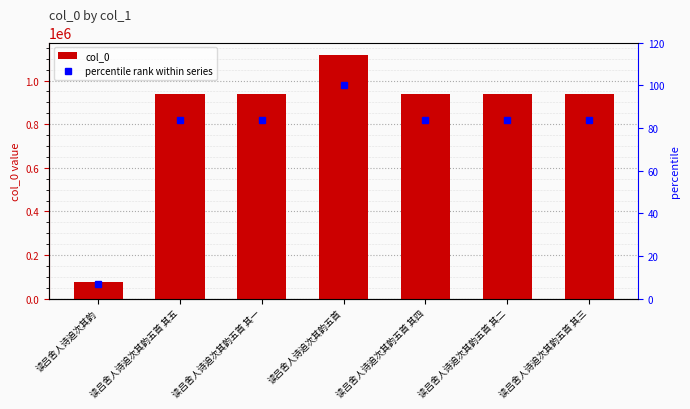

Rank the series by their average value, from highest to lowest.

col_0, percentile rank within series